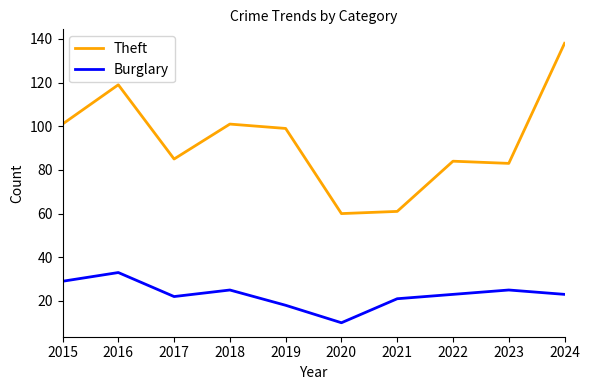

True or false: Theft and Burglary intersect in this chart.

False